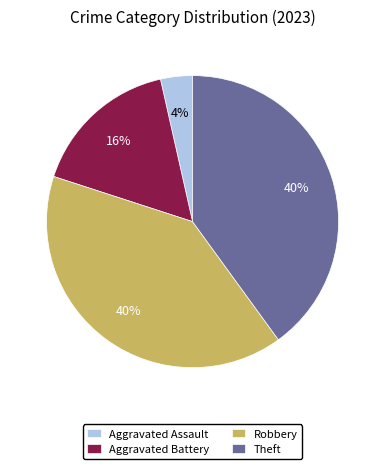

Count the number of slices in the pie.

4